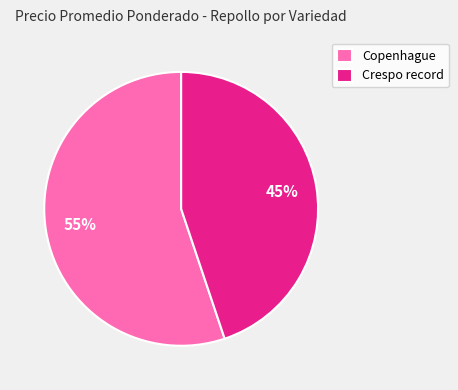

How many segments does this pie chart have?

2